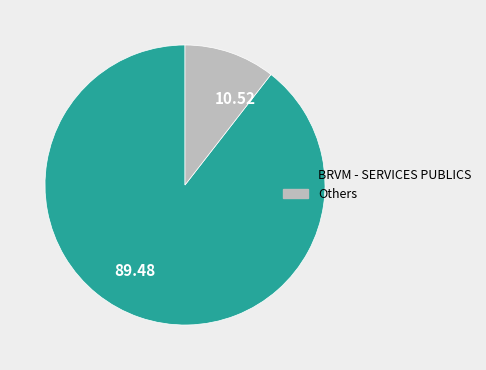

Rank the categories by value from lowest to highest.

10.52, 89.48